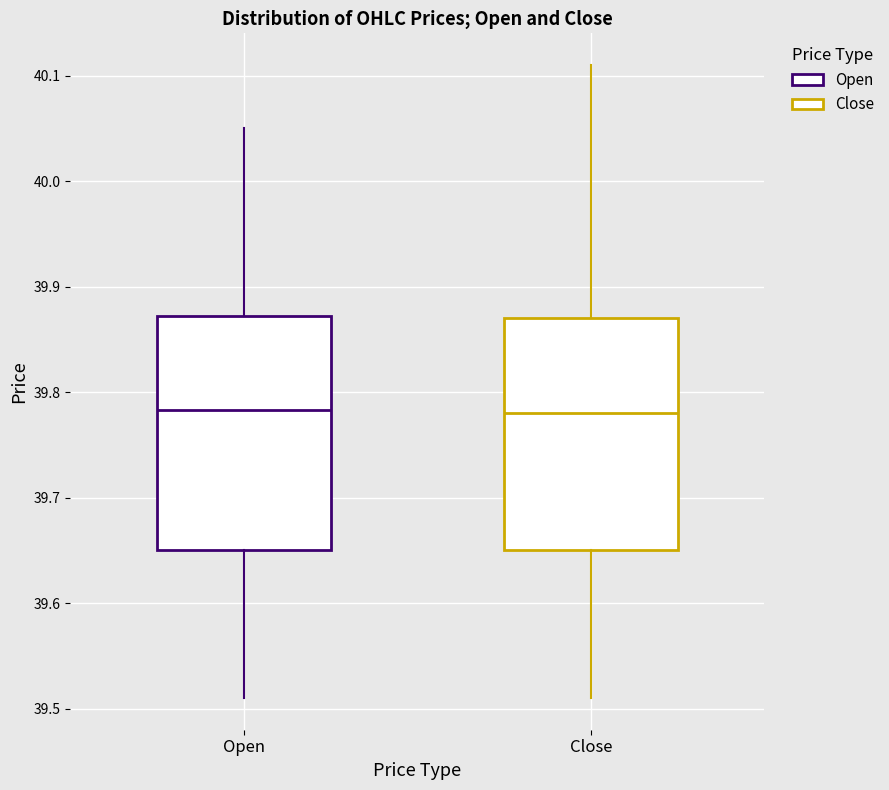

Where does the median line of the box for Close sit on the y-axis? The values are not printed on the chart, so give them approximately, as read against the axis.

39.78